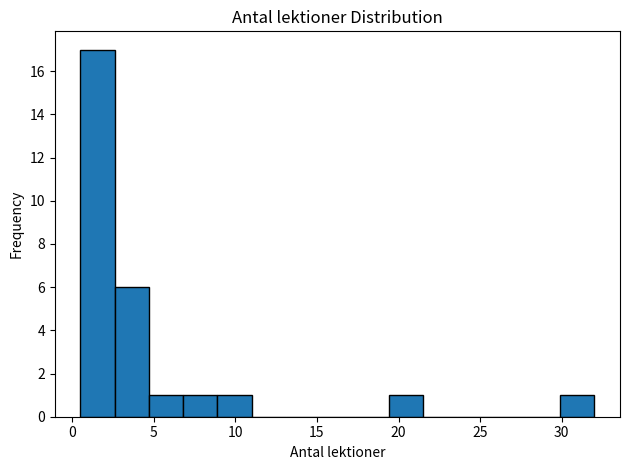

How tall is the bar that spans 8.9 to 11.0 on the x-axis? Neither the bar edges nor the heights are printed on the chart, so give them approximately, as read against the axes.

1